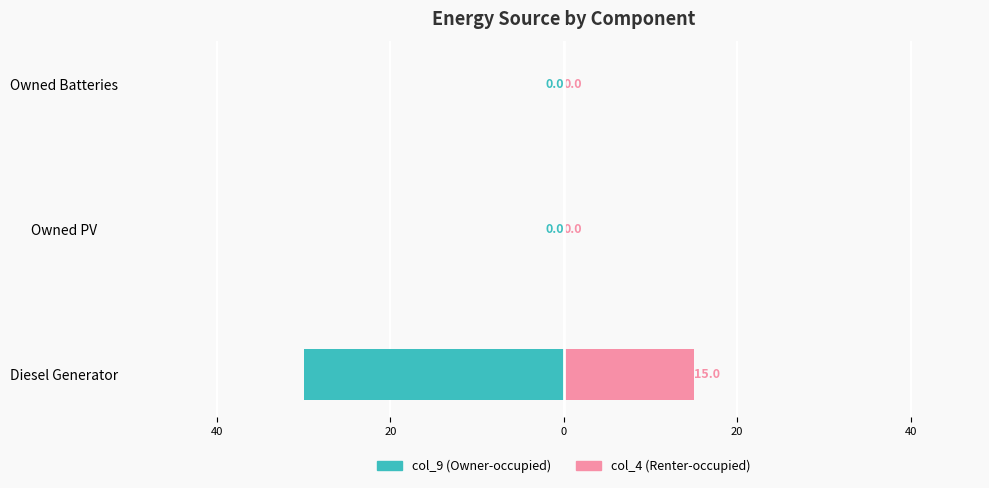

What is the sum of all col_9 (Owner-occupied) values?

-30